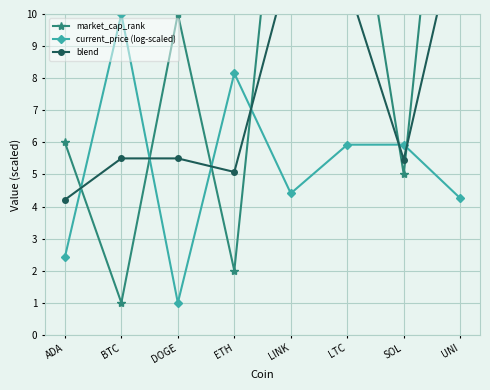

Which series ends up on top after the final intersection of market_cap_rank and current_price (log-scaled)?

market_cap_rank